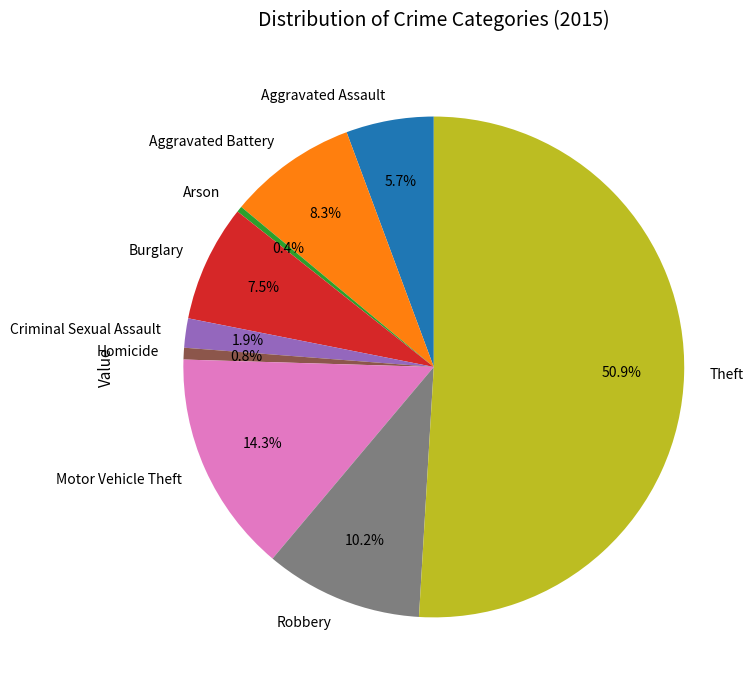

What is the largest slice in the pie chart?

Theft